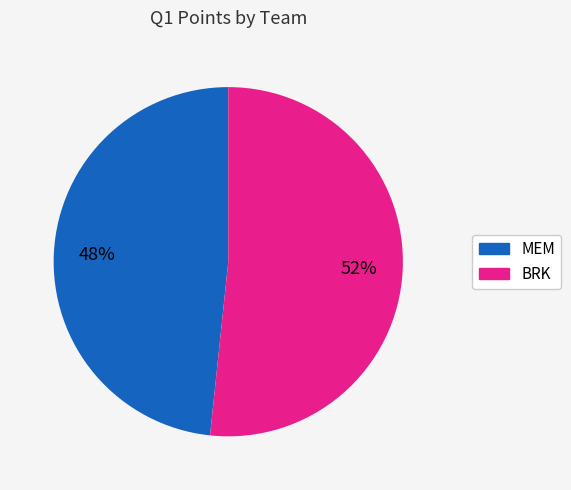

Which slice represents more than half of the pie?

BRK